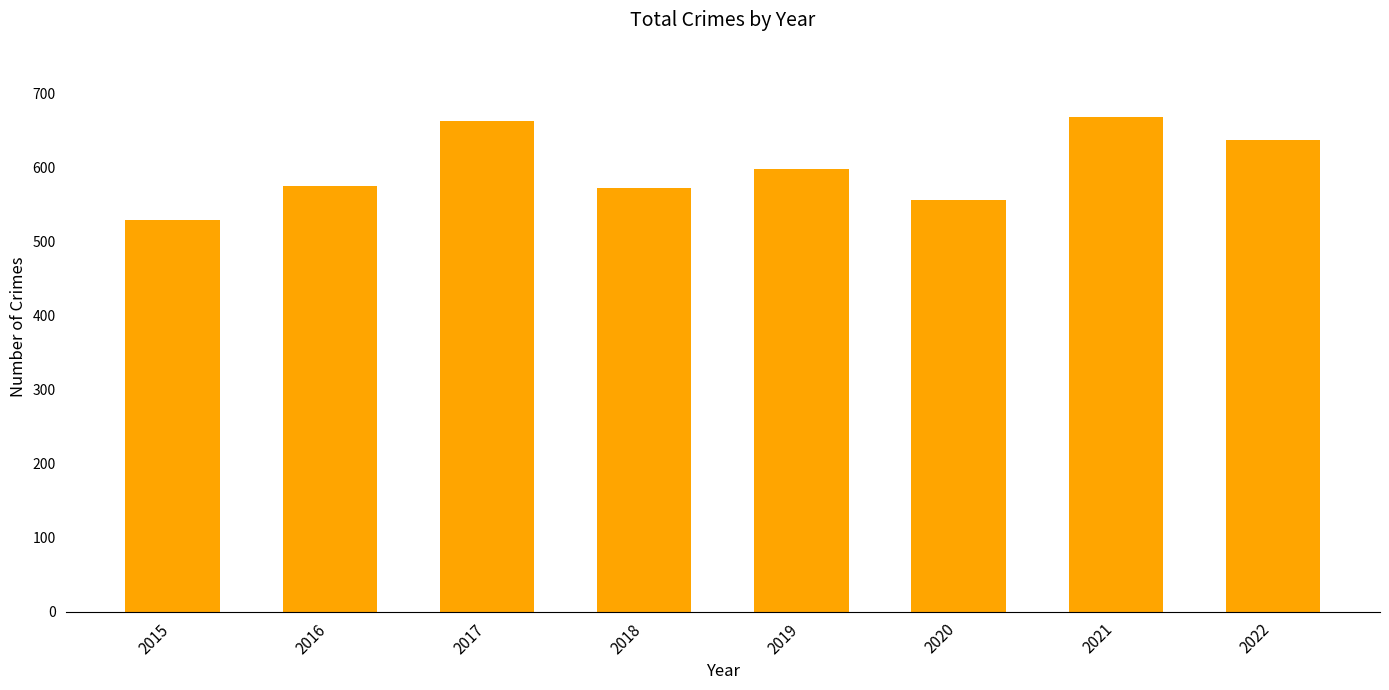

Is it true that the value at 2018 is 1005?

False